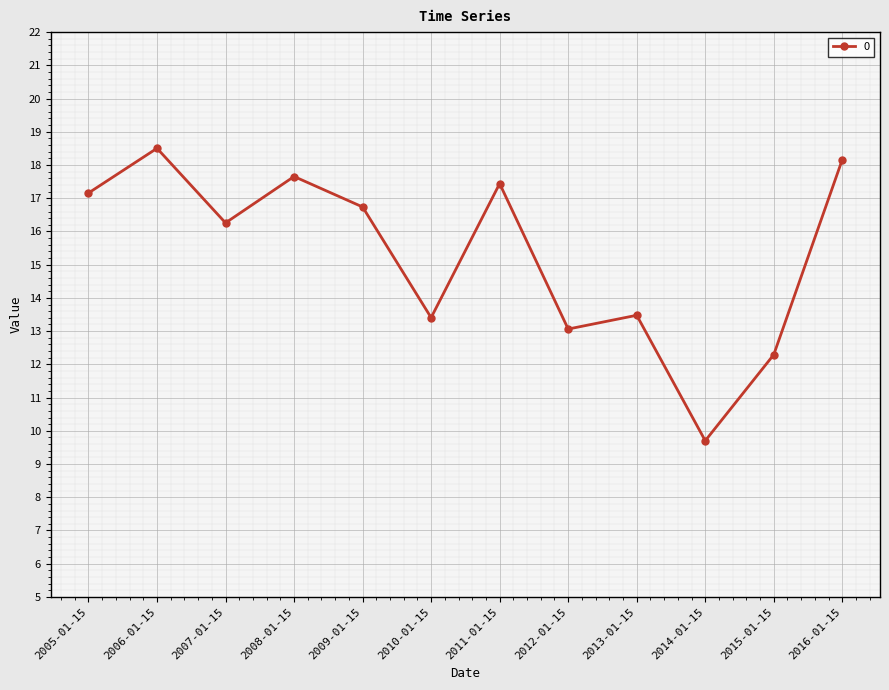

How many points are lower than both their immediate neighbors (excluding endpoints)?

4